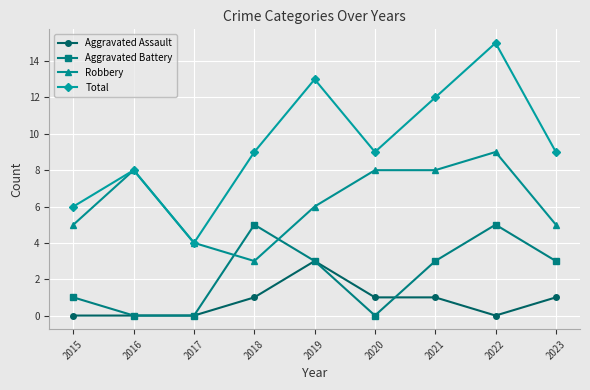

What is the value of the Robbery point at the 5th from the left?

6